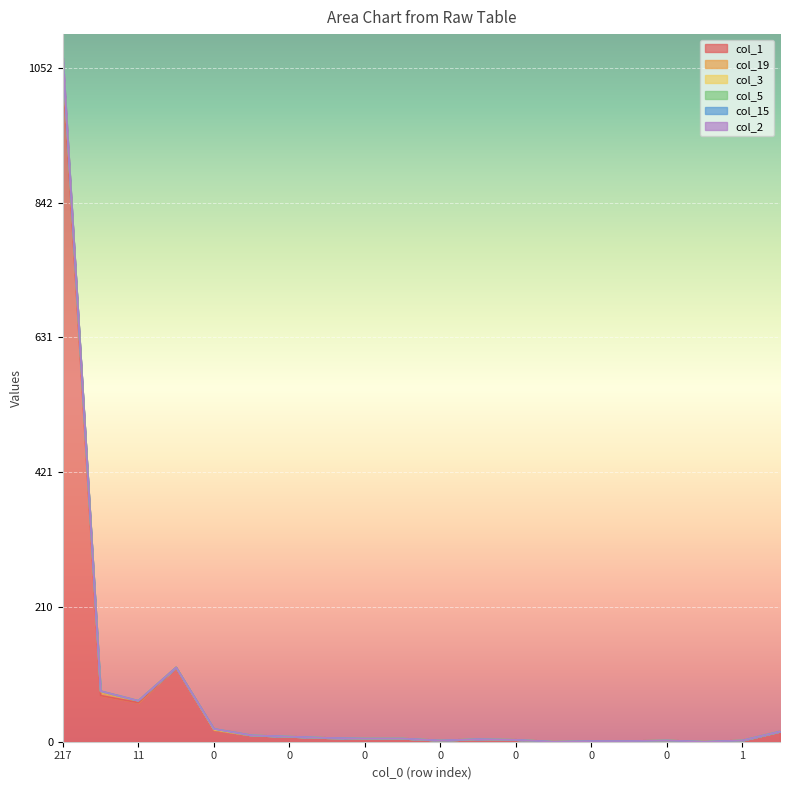

Does the chart display data point markers on the line(s)?

No